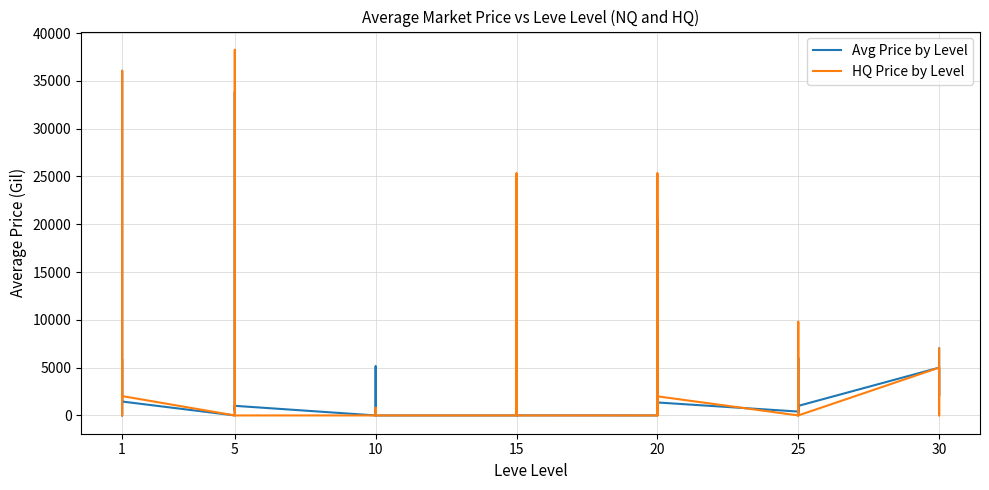

Rank the series by their maximum value, from highest to lowest.

HQ Price by Level, Avg Price by Level